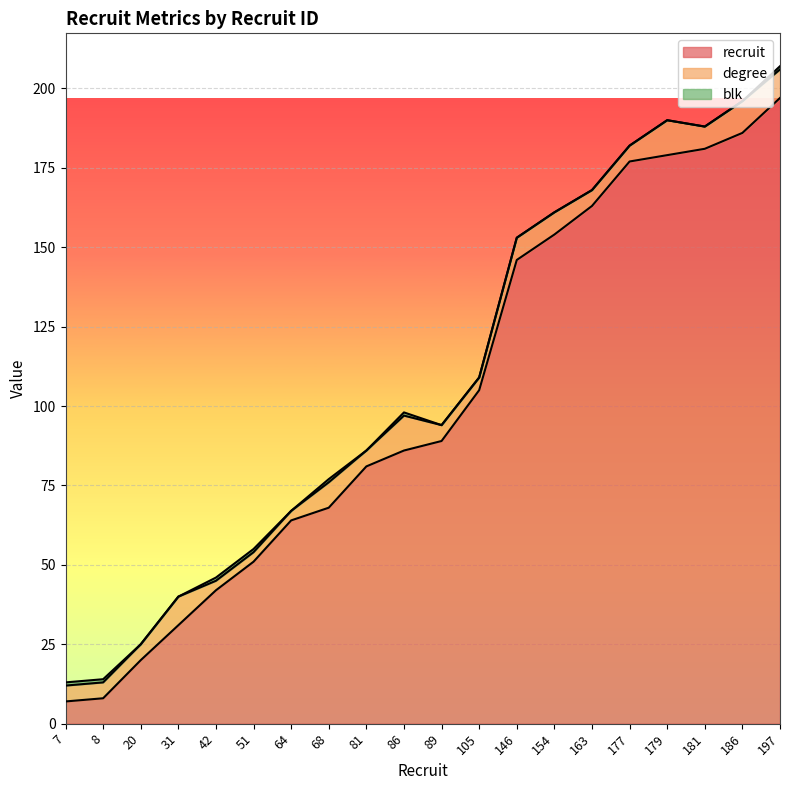

Reading left to right, list all the values displayed in this chart.

recruit: 7	8	20	31	42	51	64	68	81	86	89	105	146	154	163	177	179	181	186	197
degree: 5	5	5	9	3	3	3	8	5	11	5	4	7	7	5	5	11	7	10	9
blk: 1	1	0	0	1	1	0	1	0	1	0	0	0	0	0	0	0	0	0	1